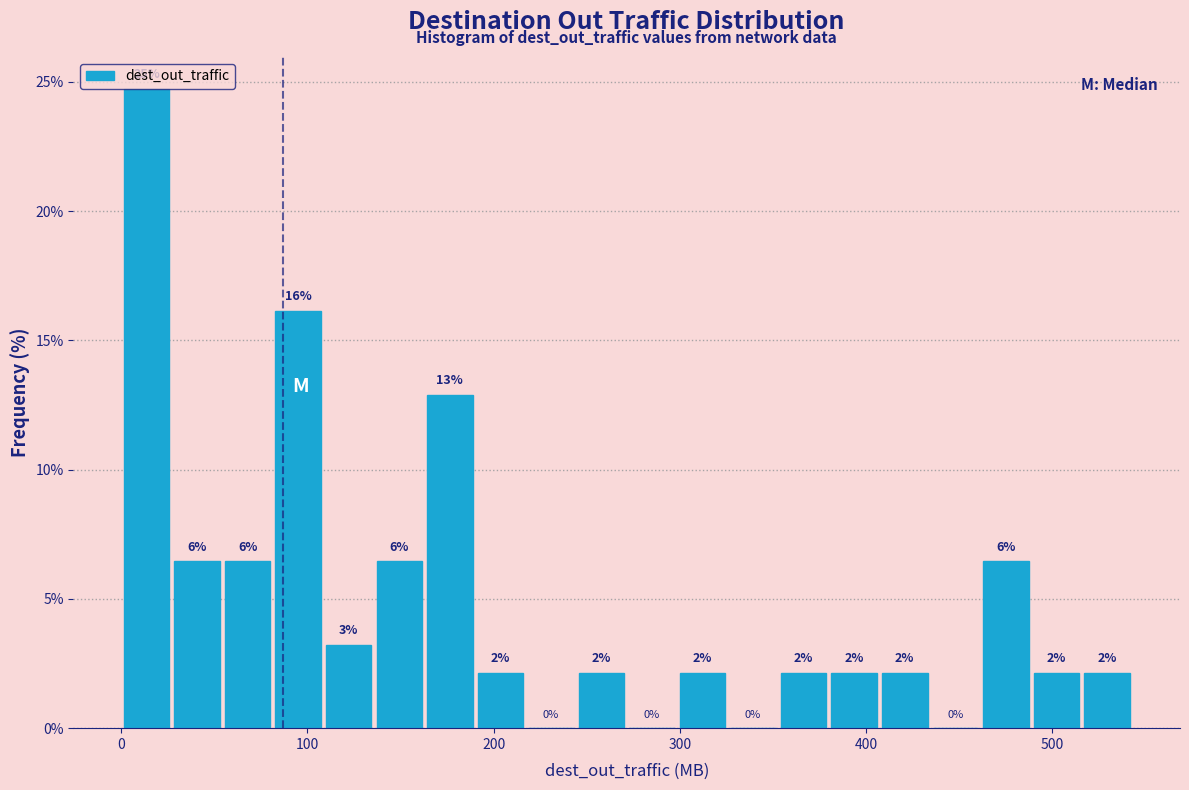

Around what value on the x-axis is the tallest bar? Give the approximate position of its centre, as read against the axis.

10